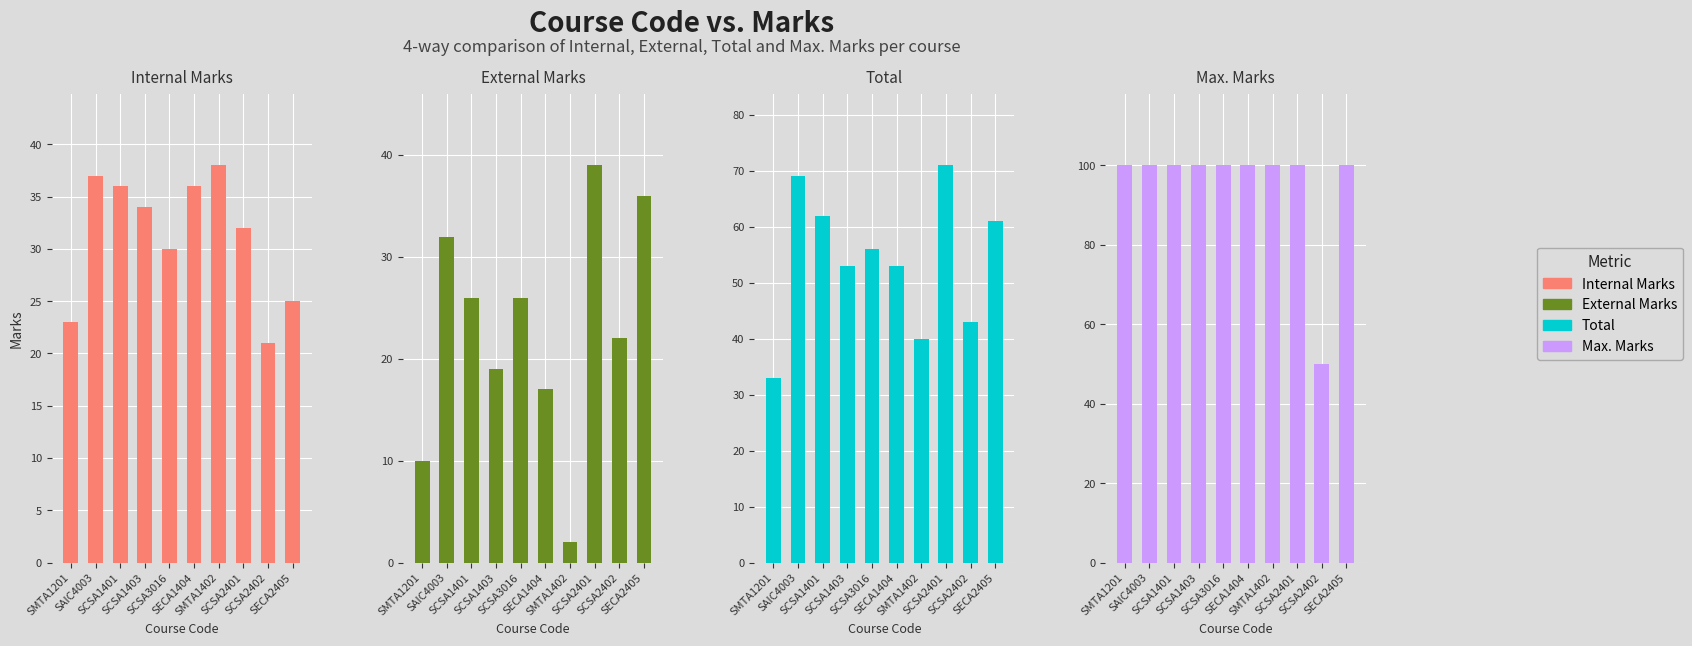

How many bars are there in total?

40